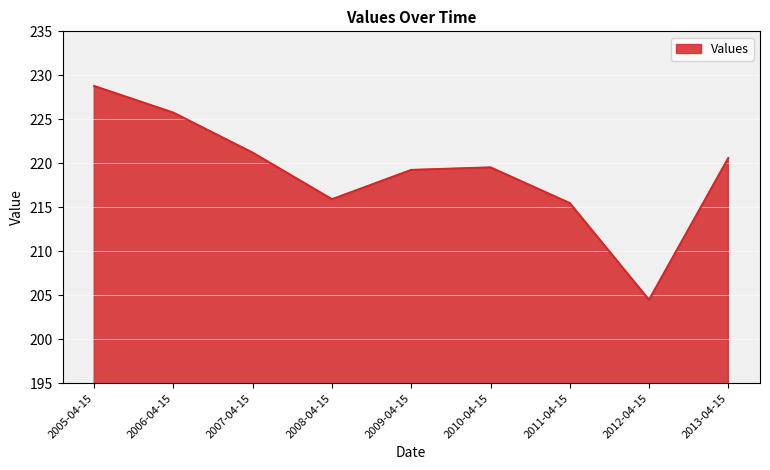

How many lines are shown in the chart?

1